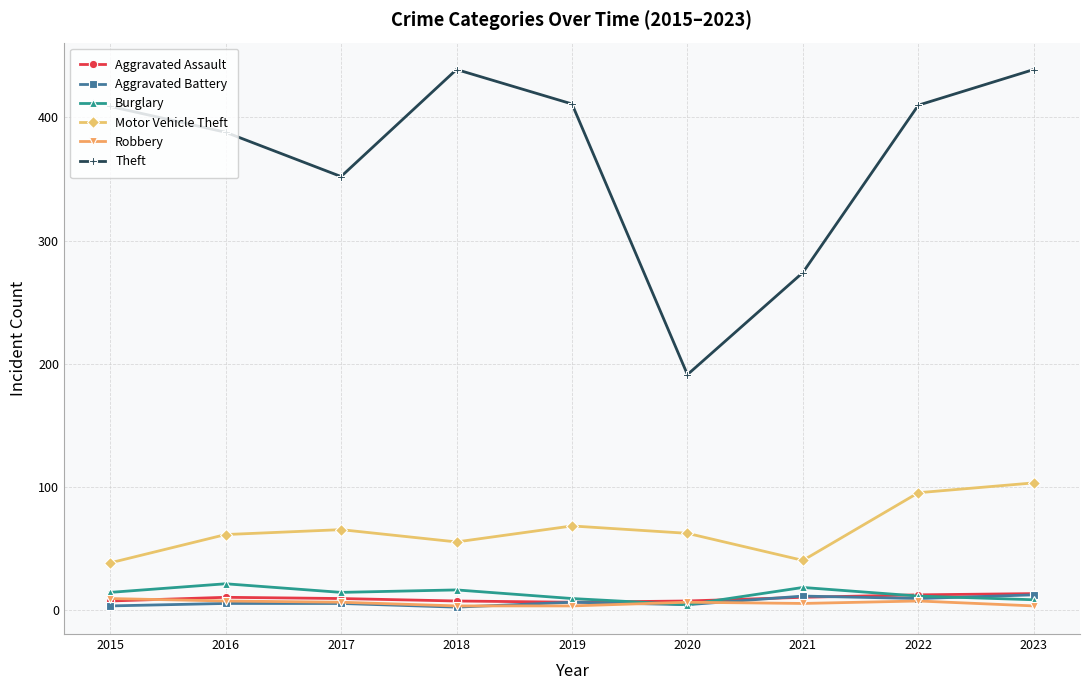

True or false: Theft and Motor Vehicle Theft cross at least once.

False